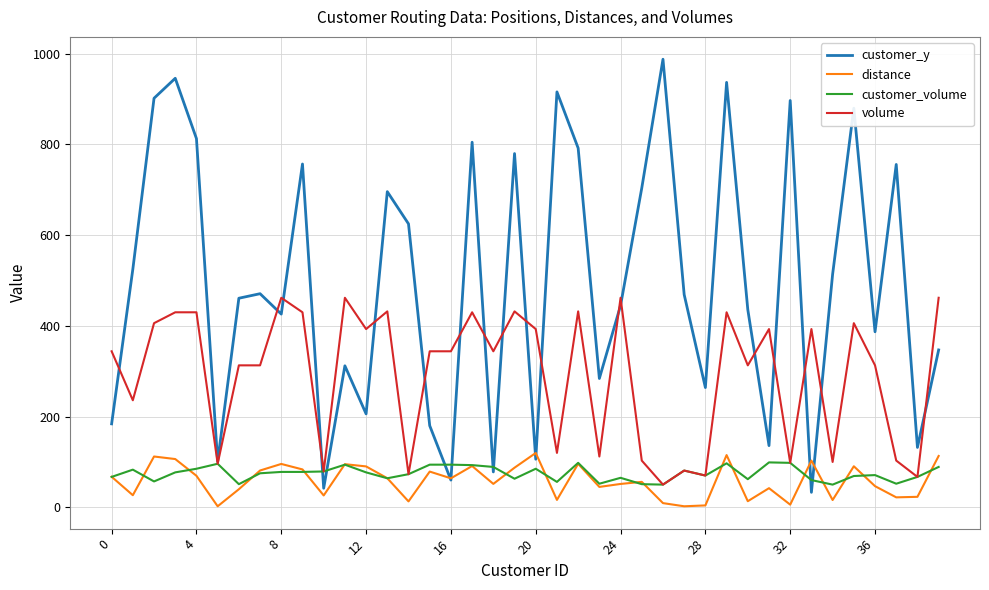

At how many categories does at least one series exceed 109?

38